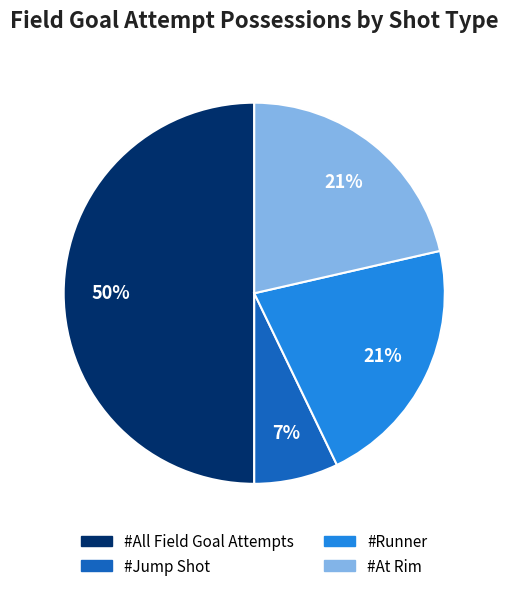

To the nearest percent, what portion does #Runner represent?

21%